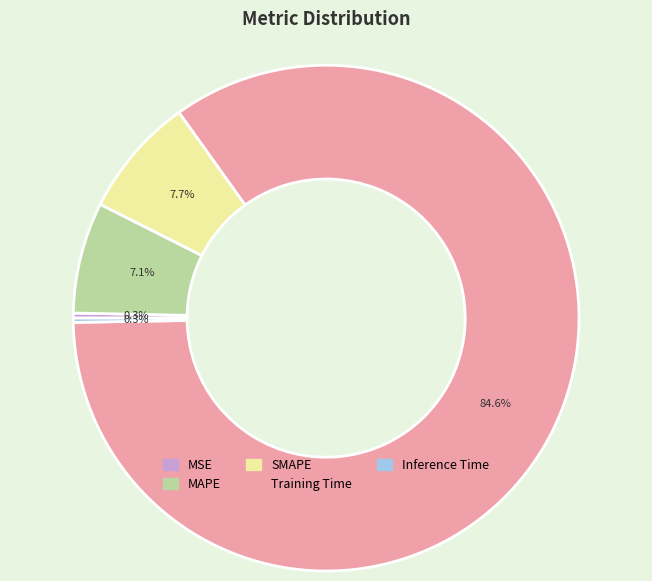

Is Training Time the majority of the pie?

Yes